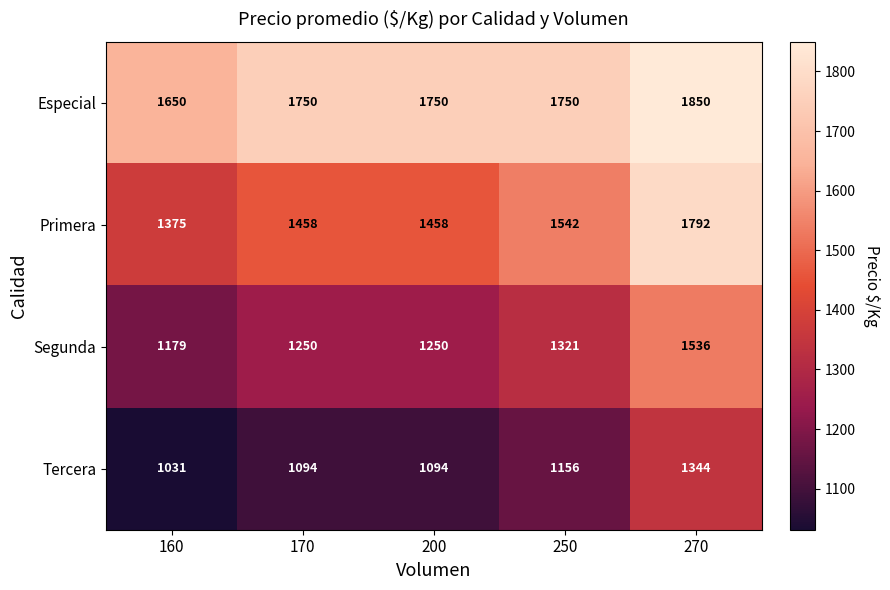

What is the greatest value displayed?

1850